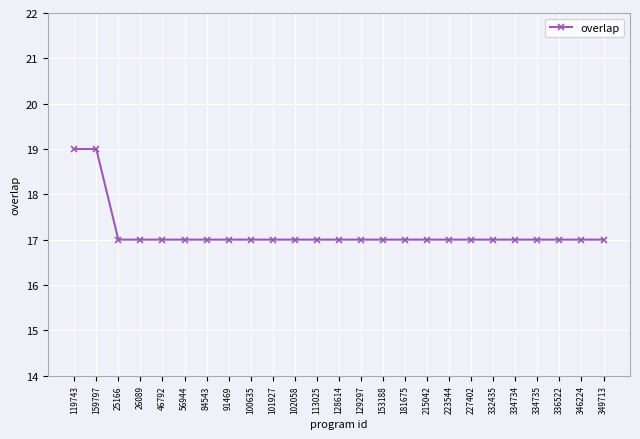

Is it true that the value at 215042 is 17?

True